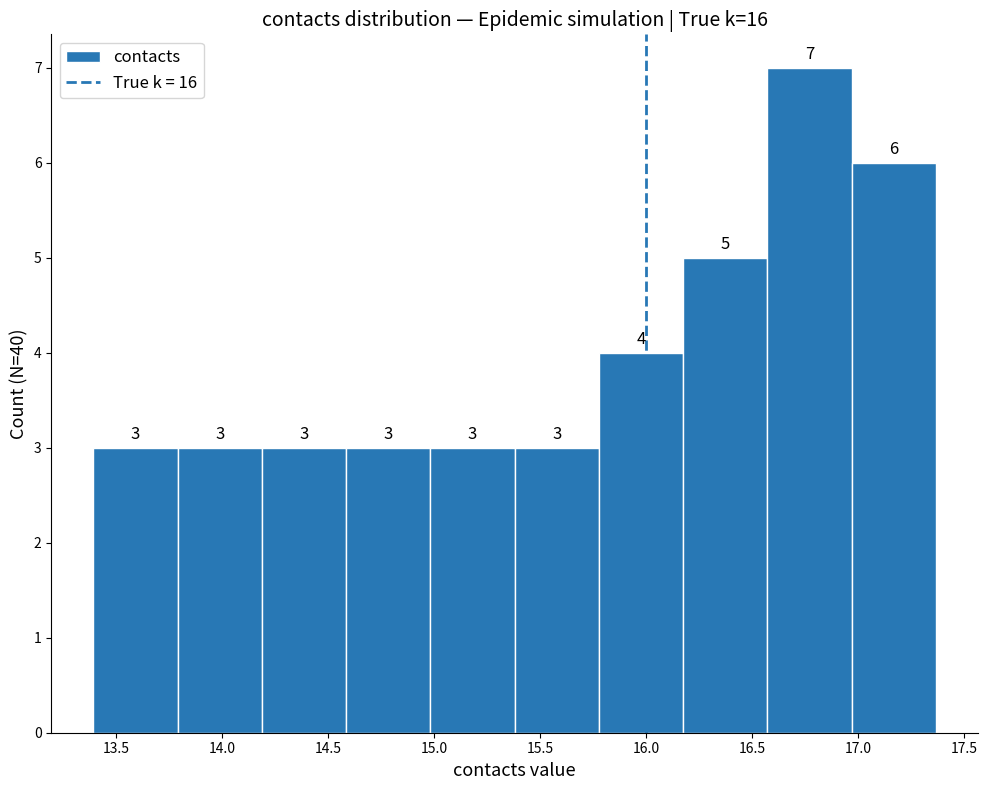

Reading left to right, transcribe this chart: for each bar, give the range it covers on the x-axis and its height. The bar edges are not printed on the chart, so give them approximately, as read against the axis.

13.40 to 13.80: 3
13.80 to 14.20: 3
14.20 to 14.60: 3
14.60 to 15.00: 3
15.00 to 15.40: 3
15.40 to 15.80: 3
15.80 to 16.20: 4
16.20 to 16.55: 5
16.55 to 16.95: 7
16.95 to 17.35: 6